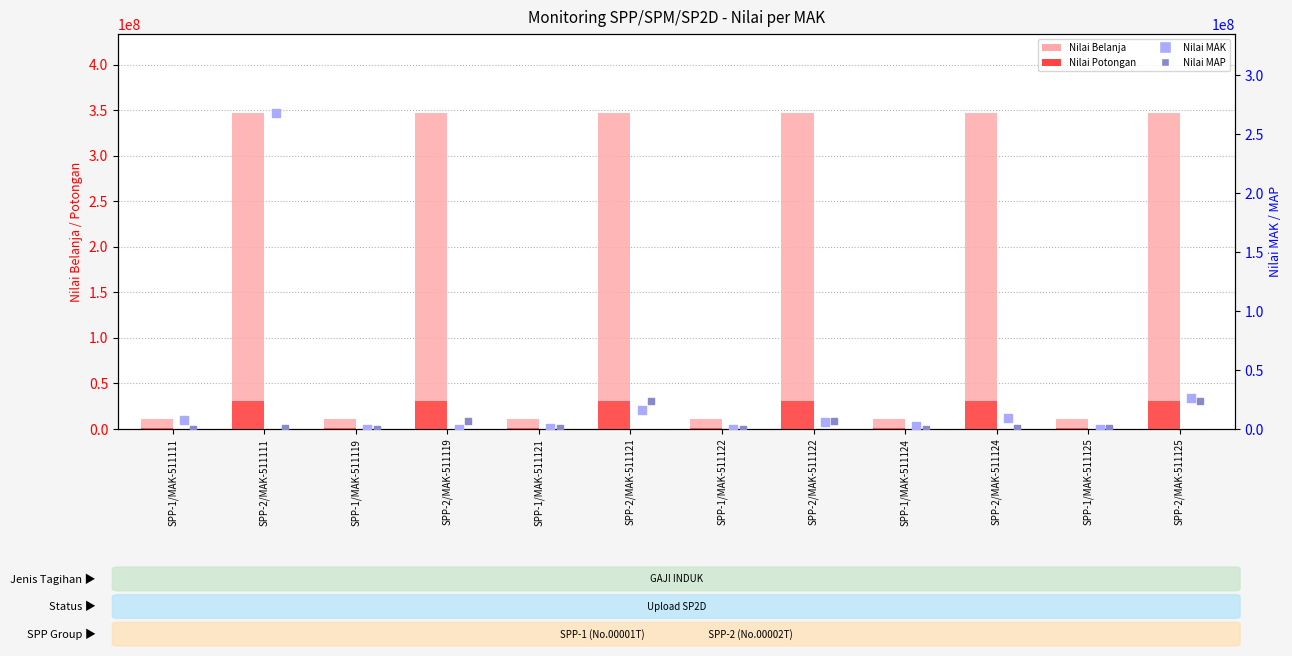

What are all the series names shown in the legend?

Nilai Belanja, Nilai Potongan, Nilai MAK, Nilai MAP